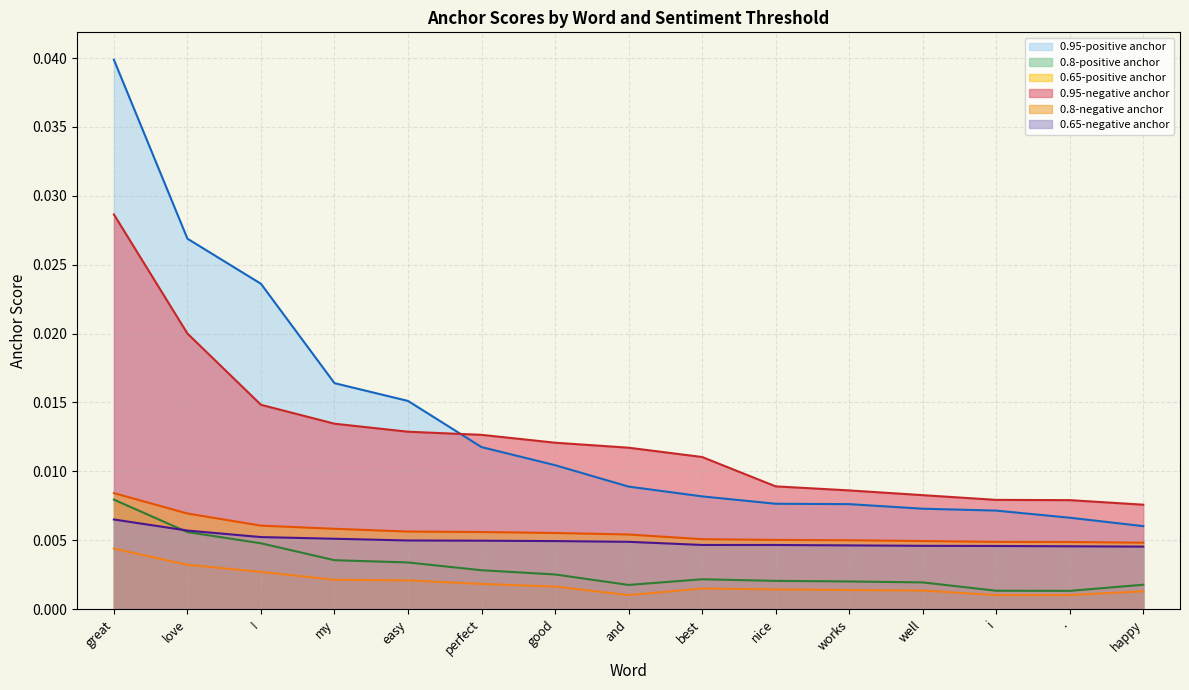

At which category is the sum across all series the highest?

great